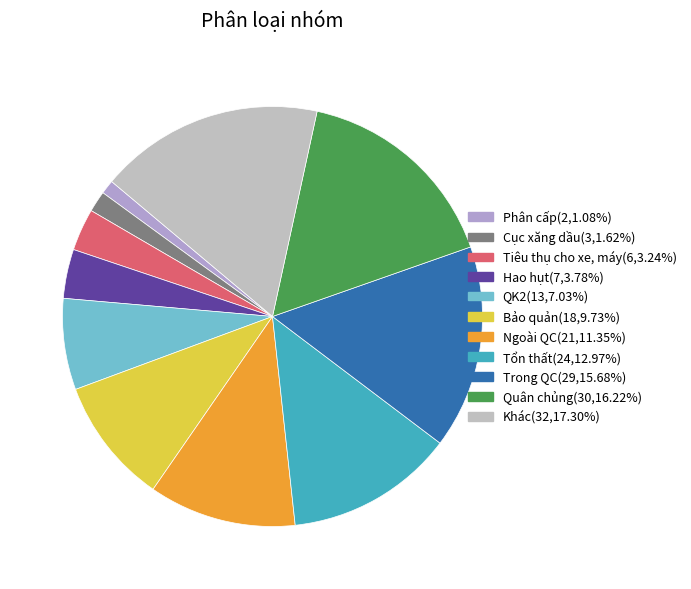

Which category has the biggest portion of the pie?

KHAC